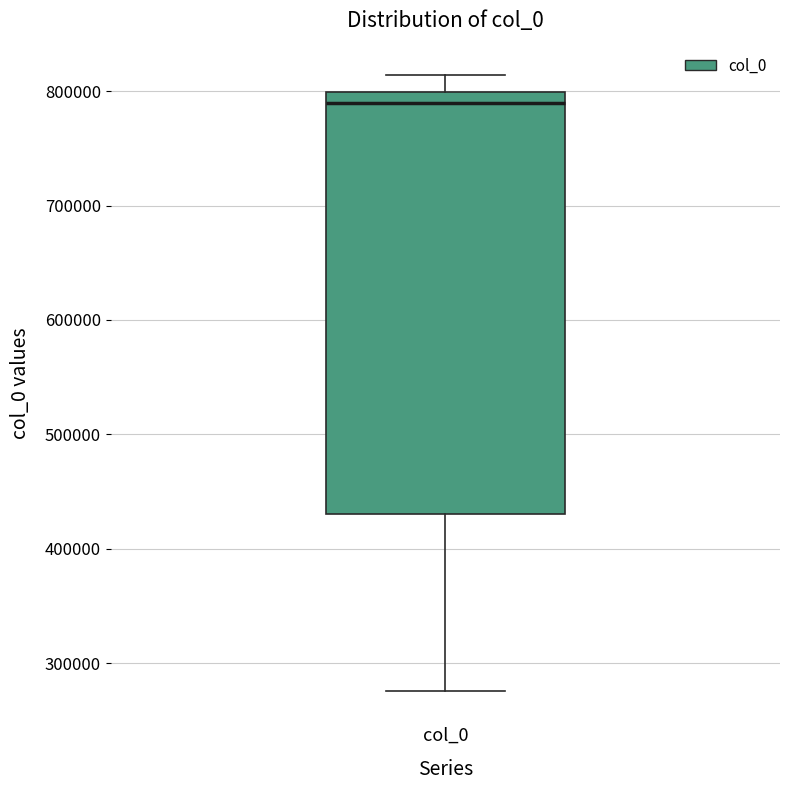

Read this box plot against the y-axis: the position of the median line, the range covered by the box, and the ends of both whiskers. The values are not printed on the chart, so give them approximately, as read against the axis.

median 790000, box 430000 to 800000, whiskers 280000 to 810000